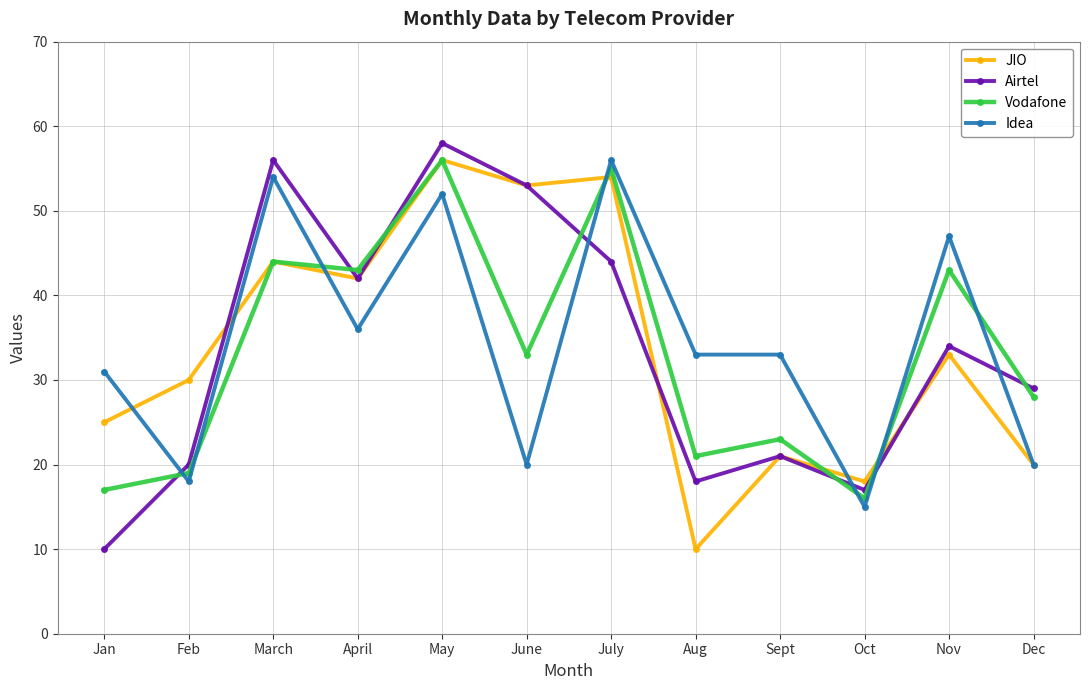

In JIO, how many points are lower than both neighbors (excluding endpoints)?

4